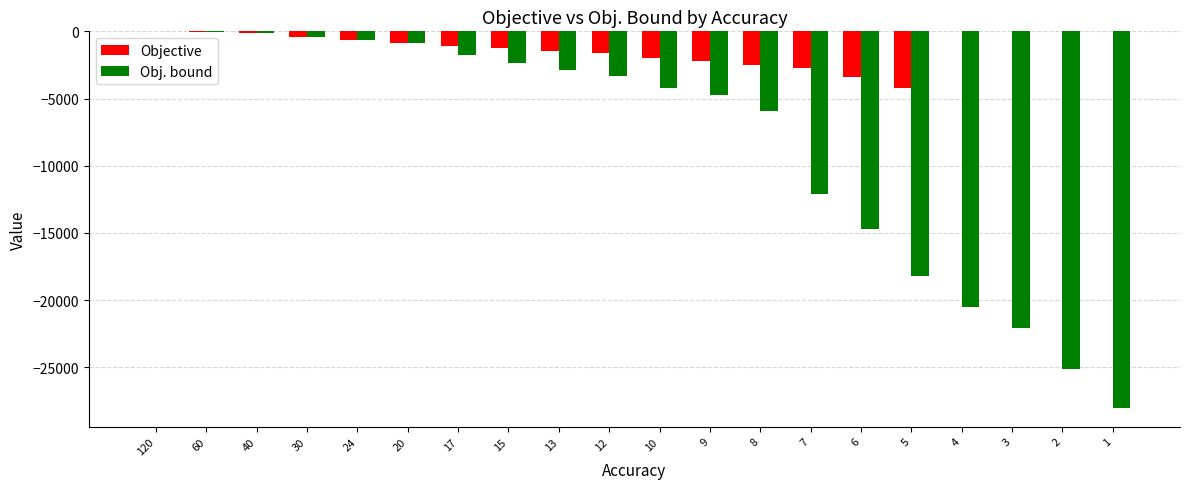

Where does the Obj. bound series first go above -3318?

120